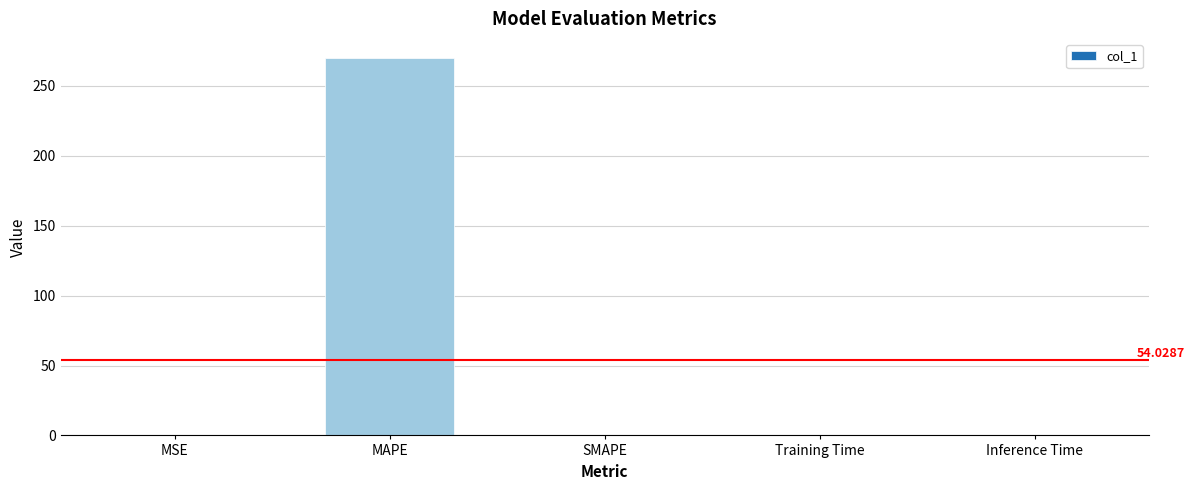

Which label corresponds to the largest value in the chart?

MAPE